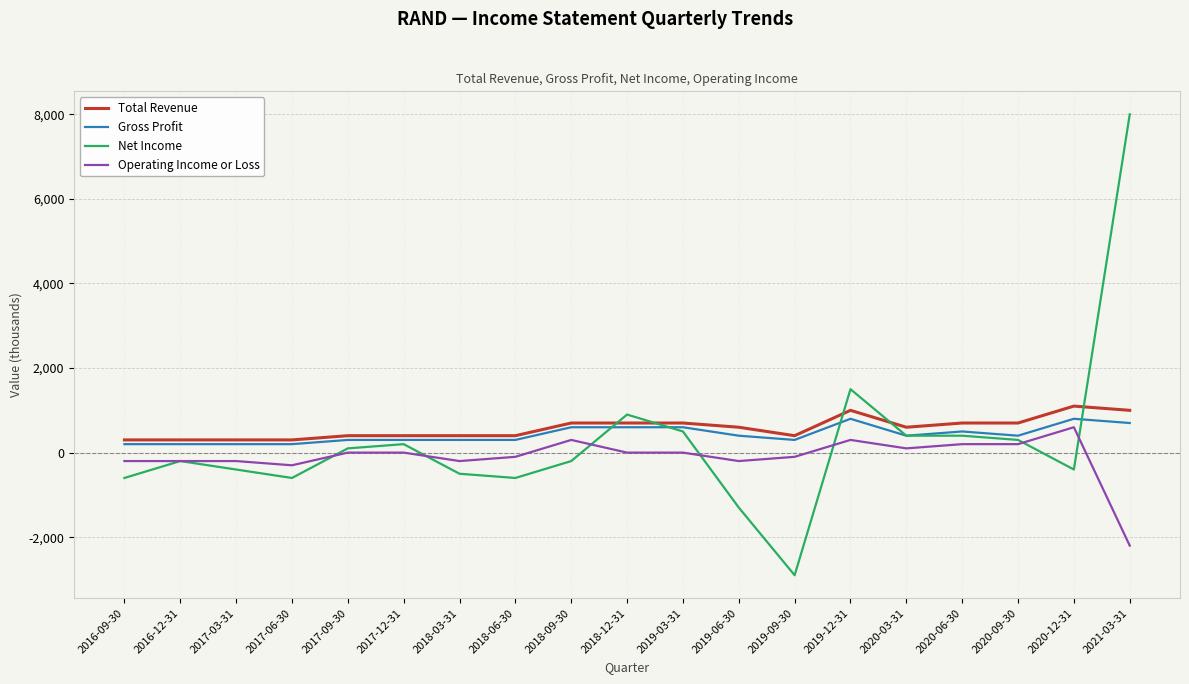

What position from the left is 2019-12-31?

14